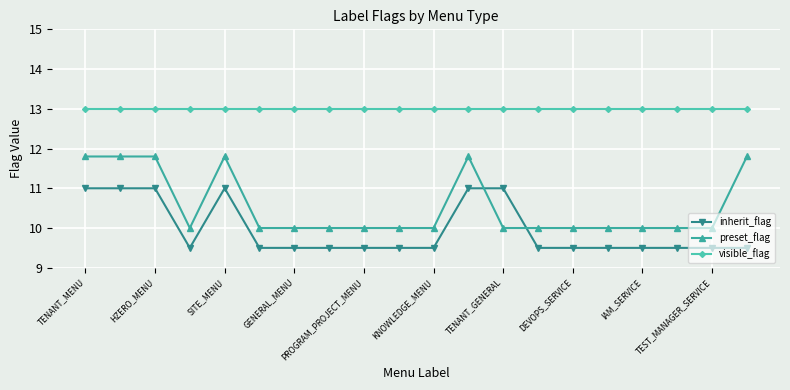

Which series has the largest range (max minus min)?

preset_flag